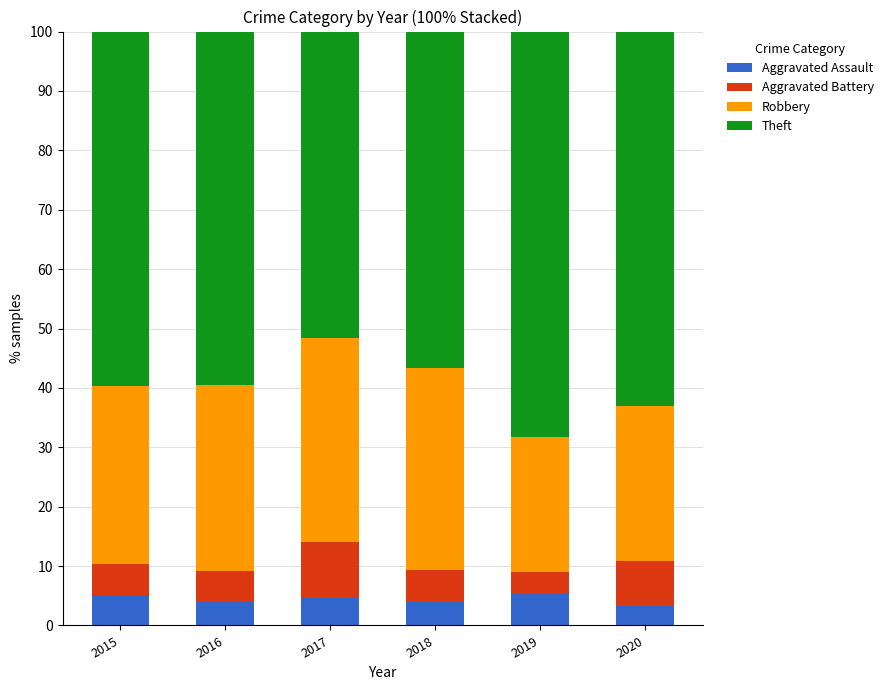

Where does the Aggravated Assault series first go above 4?

2015